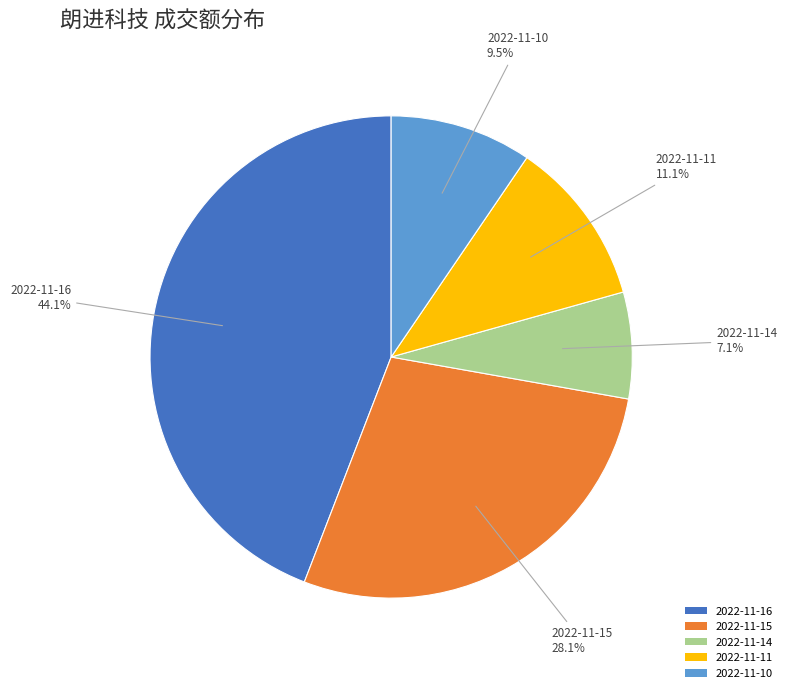

Between 2022-11-14 and 2022-11-16, which is larger?

2022-11-16